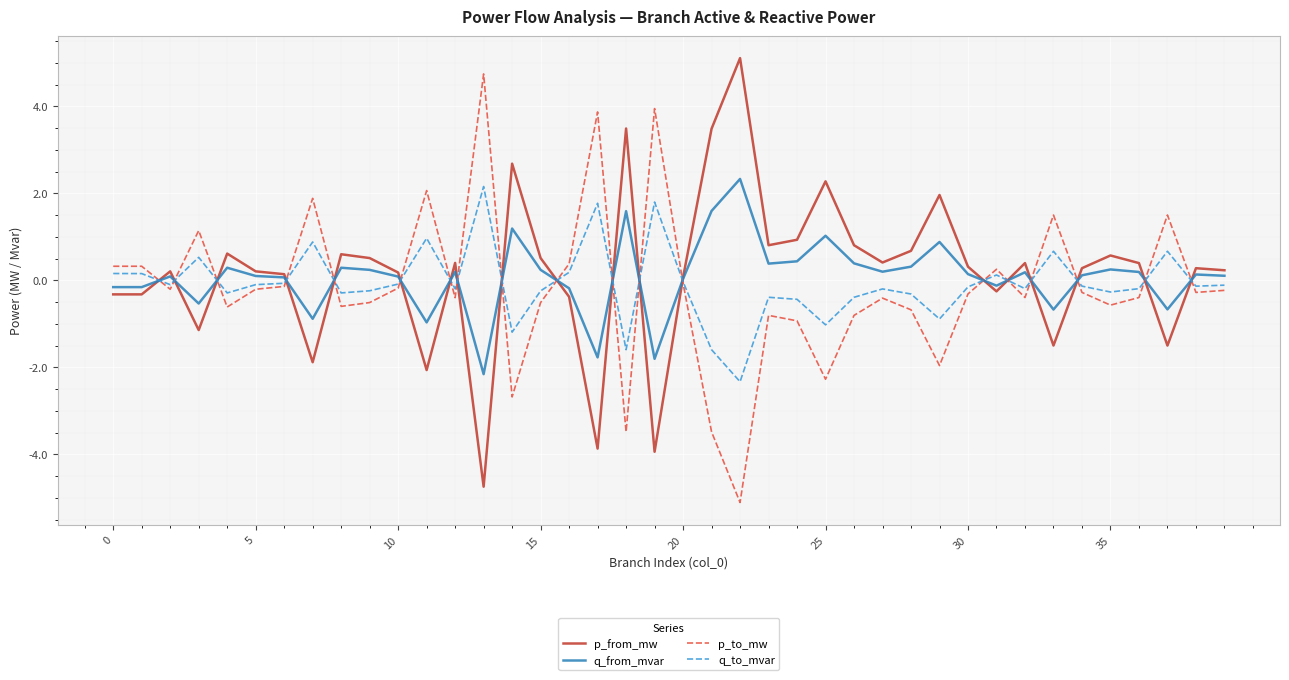

What is the minimum value shown in the chart?

-5.1